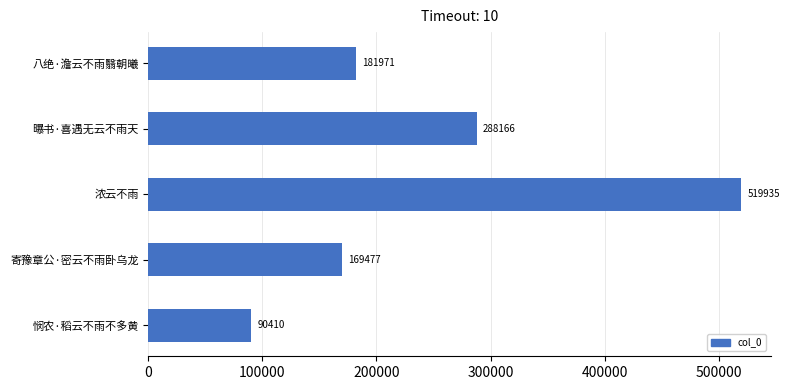

How many data points are less than 181971?

2